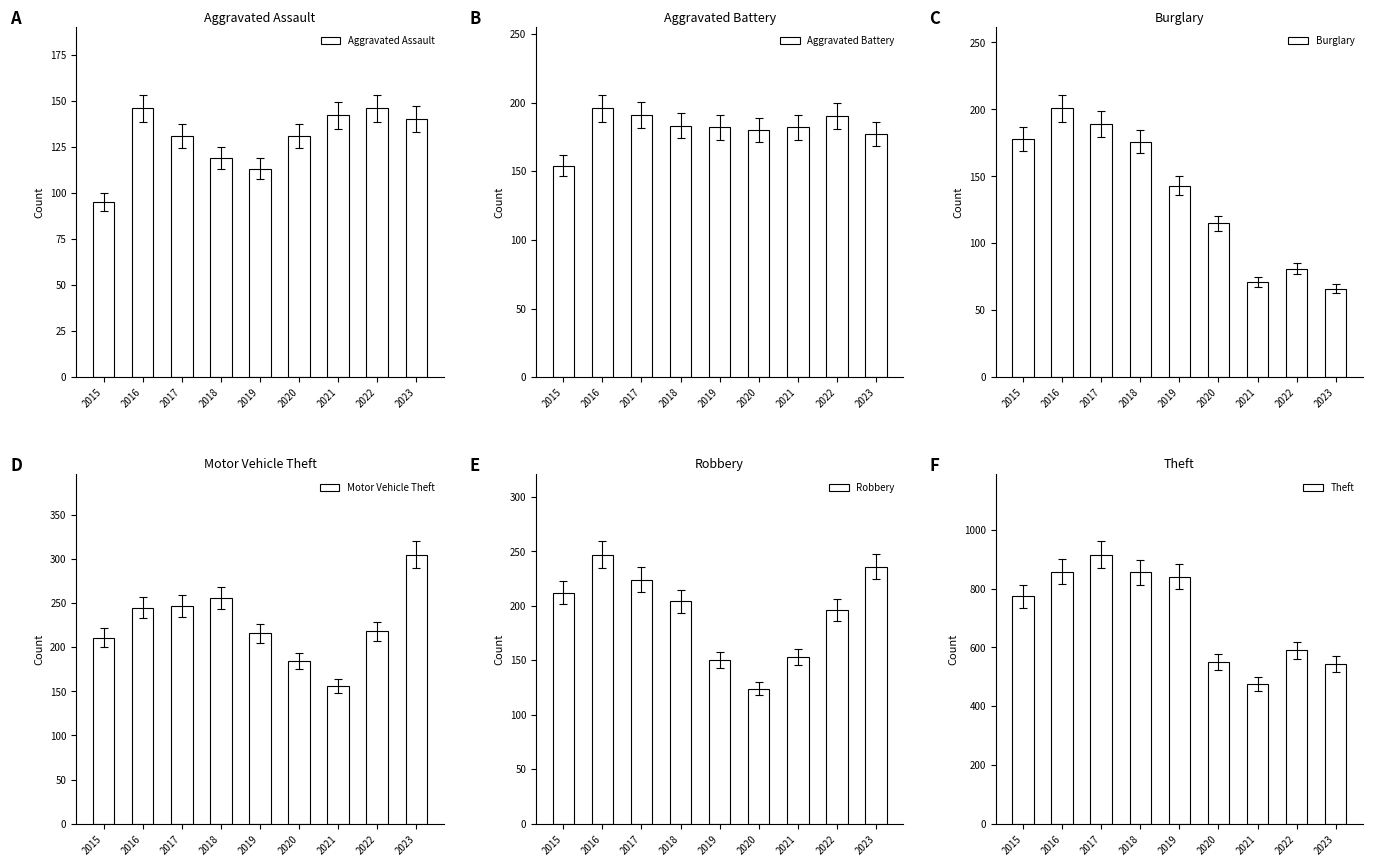

How many groups of bars are there?

9